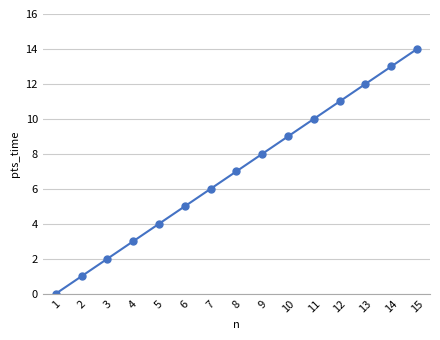

Is it true that the value at 14 is 21?

False